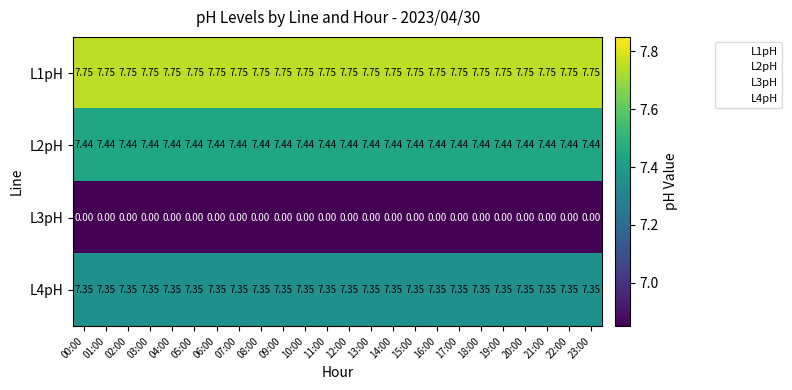

Is the value of L2pH at 08:00 greater than the value of L4pH at 11:00?

Yes